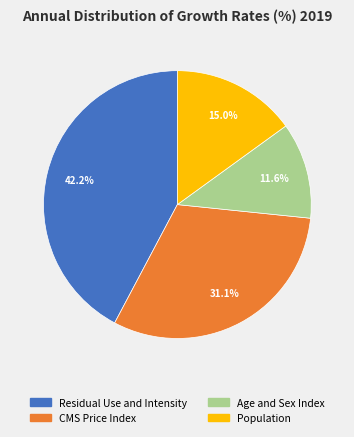

Approximately how many times larger is the value at CMS Price Index compared to Residual Use and Intensity?

0.7